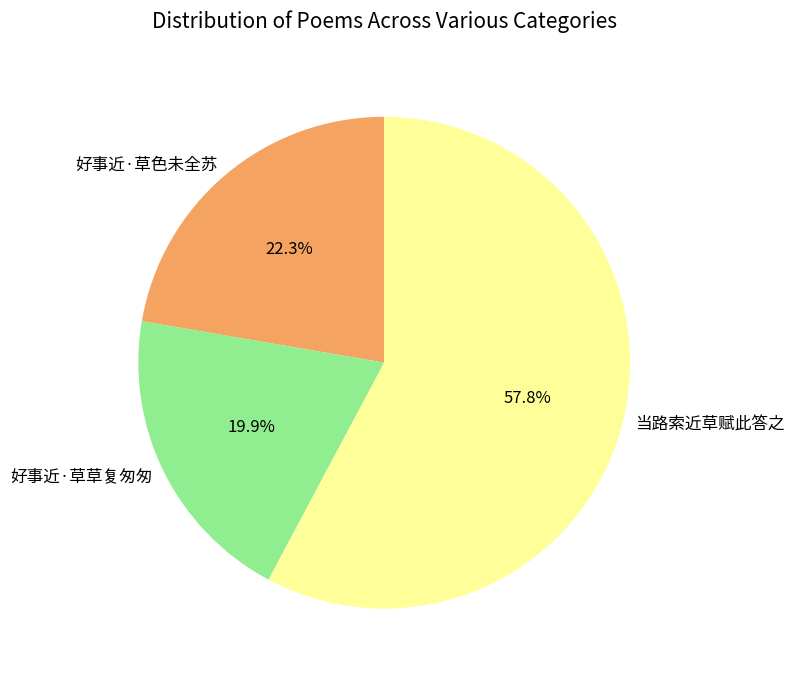

What is the ratio of the value at 好事近·草草复匆匆 to the value at 当路索近草赋此答之?

0.3